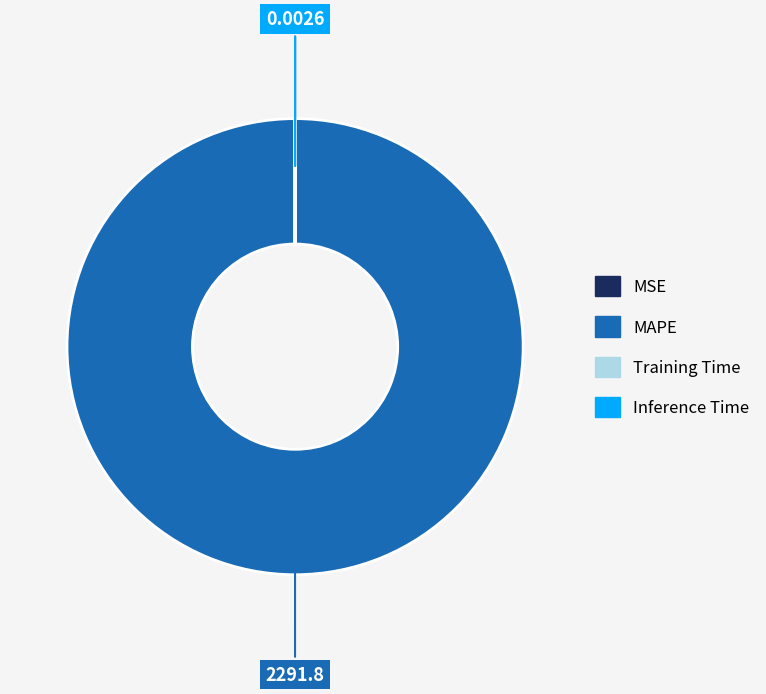

Is there any slice that represents more than half of the pie?

Yes